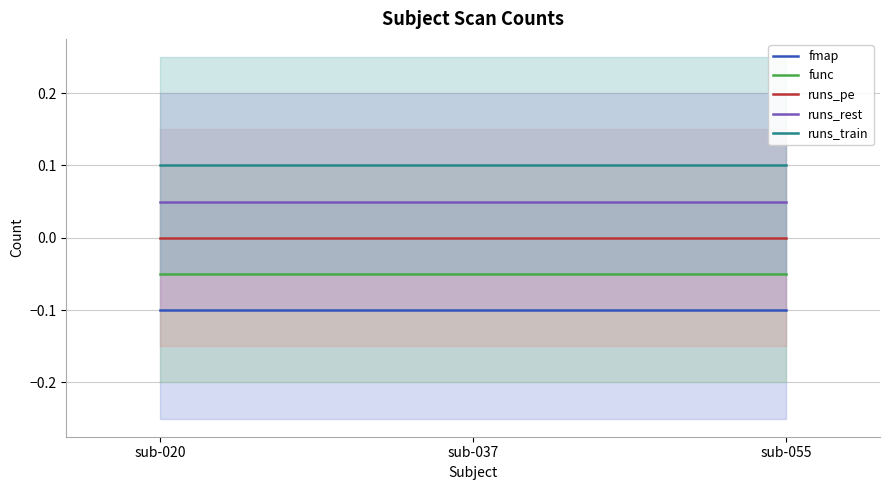

True or false: fmap has a value of -0.2 at sub-020.

False